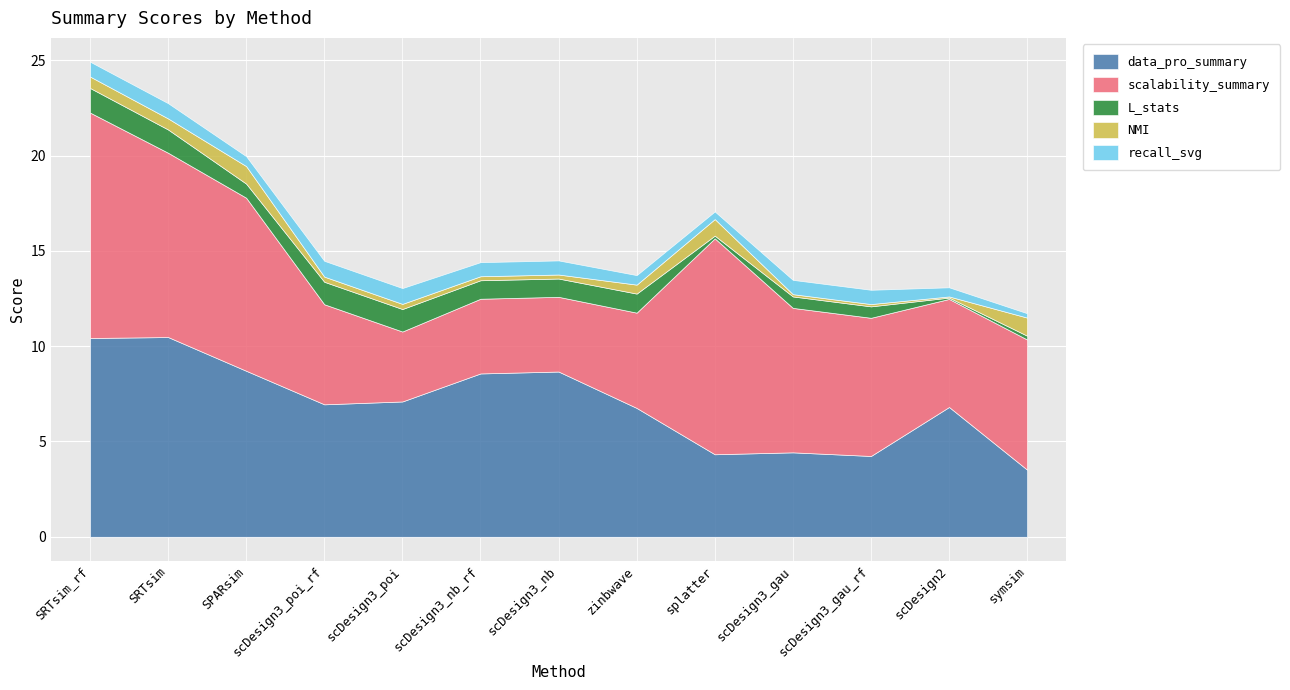

Reading left to right, transcribe all the data shown in this chart.

data_pro_summary: 10.4	10.5	8.7	7.0	7.1	8.6	8.7	6.8	4.3	4.4	4.2	6.8	3.5
scalability_summary: 11.8	9.7	9.1	5.2	3.7	3.9	3.9	5.0	11.3	7.6	7.2	5.7	6.8
L_stats: 1.3	1.2	0.7	1.2	1.2	1.0	1.0	1.0	0.1	0.6	0.6	0.1	0.2
NMI: 0.6	0.6	0.9	0.3	0.3	0.2	0.2	0.5	0.9	0.1	0.1	0.1	0.9
recall_svg: 0.8	0.8	0.5	0.8	0.8	0.7	0.7	0.5	0.4	0.8	0.8	0.5	0.2